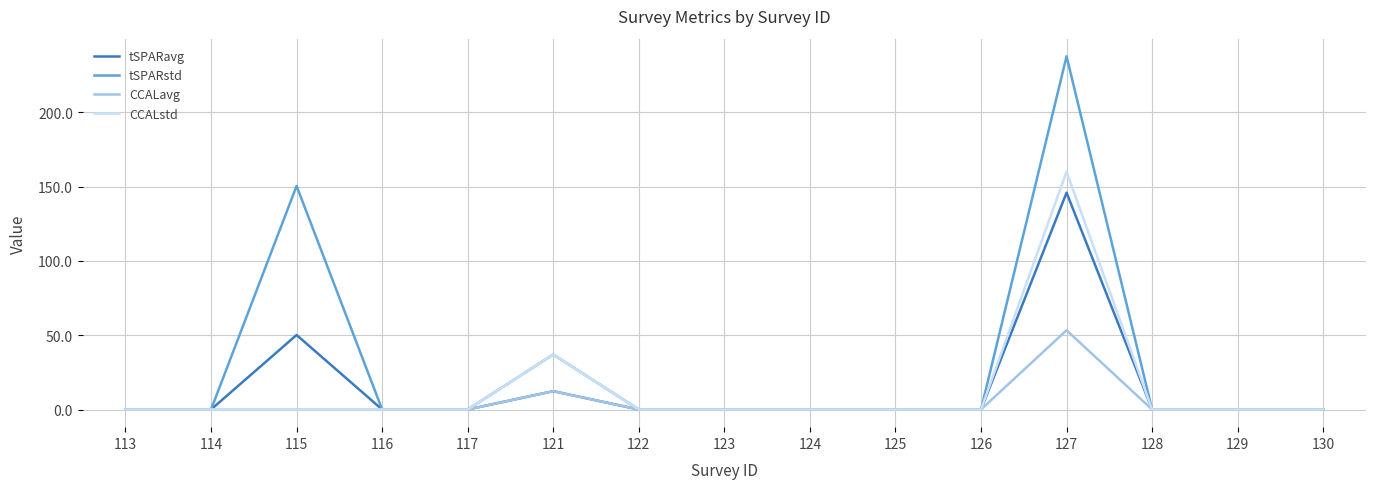

What are all the series names shown in the legend?

tSPARavg, tSPARstd, CCALavg, CCALstd